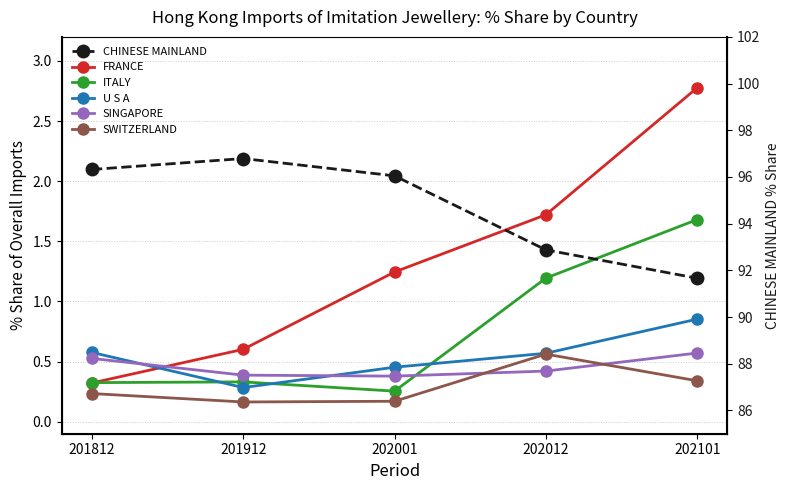

Reading right to left, what are all the values shown in this chart?

FRANCE: 202101=2.8	202012=1.7	202001=1.2	201912=0.6	201812=0.3
ITALY: 202101=1.7	202012=1.2	202001=0.3	201912=0.3	201812=0.3
U S A: 202101=0.9	202012=0.6	202001=0.5	201912=0.3	201812=0.6
SINGAPORE: 202101=0.6	202012=0.4	202001=0.4	201912=0.4	201812=0.5
SWITZERLAND: 202101=0.3	202012=0.6	202001=0.2	201912=0.2	201812=0.2
CHINESE MAINLAND: 202101=91.7	202012=92.9	202001=96.0	201912=96.8	201812=96.3